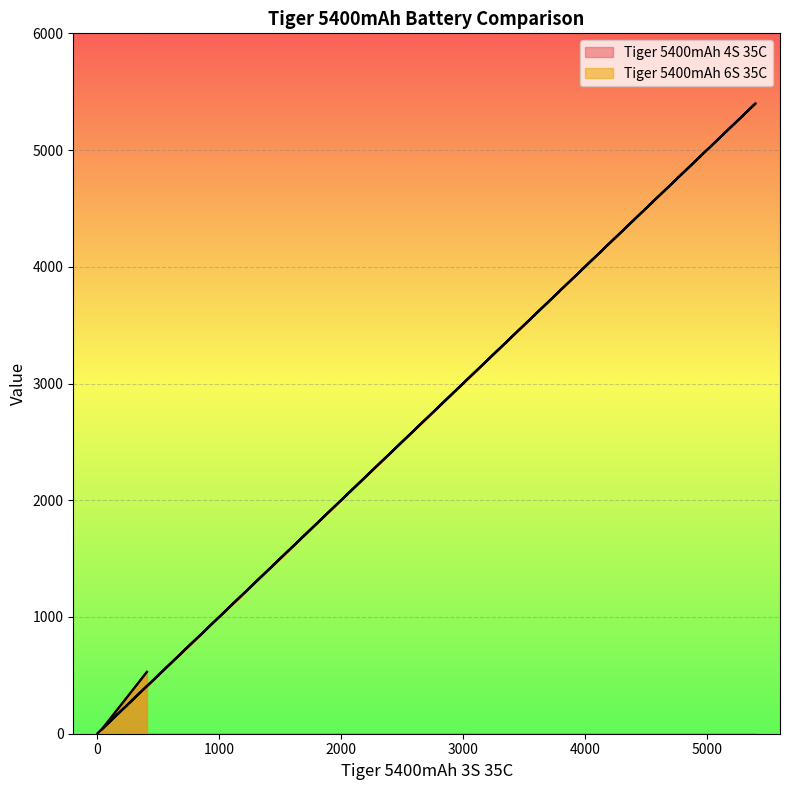

At which category is the sum across all series the highest?

5400